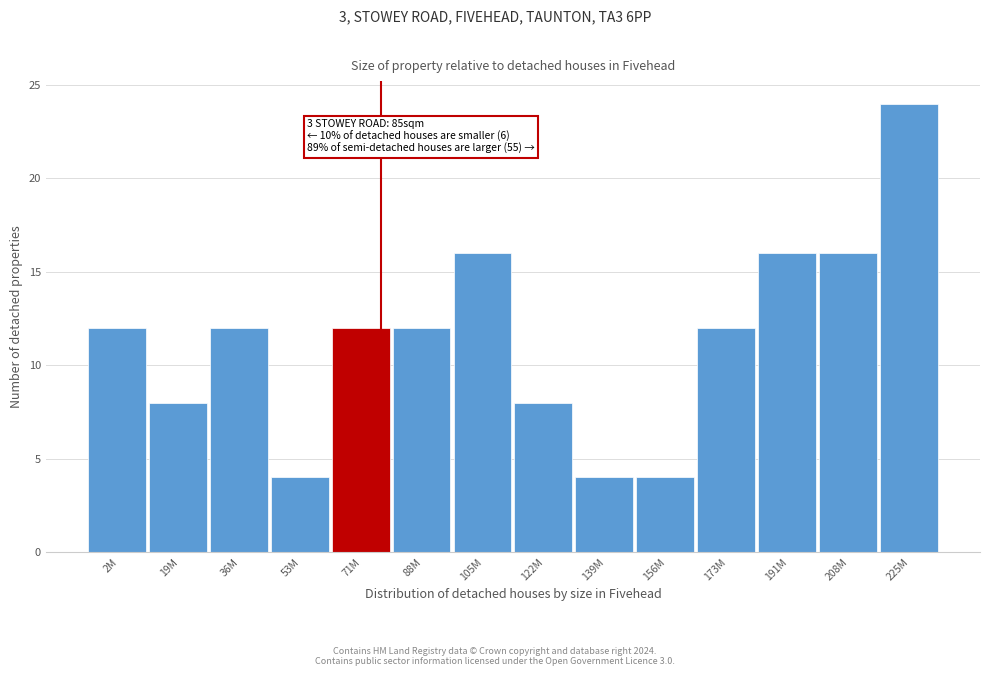

Reading left to right, extract all data points from this chart.

12	8	12	4	12	12	16	8	4	4	12	16	16	24